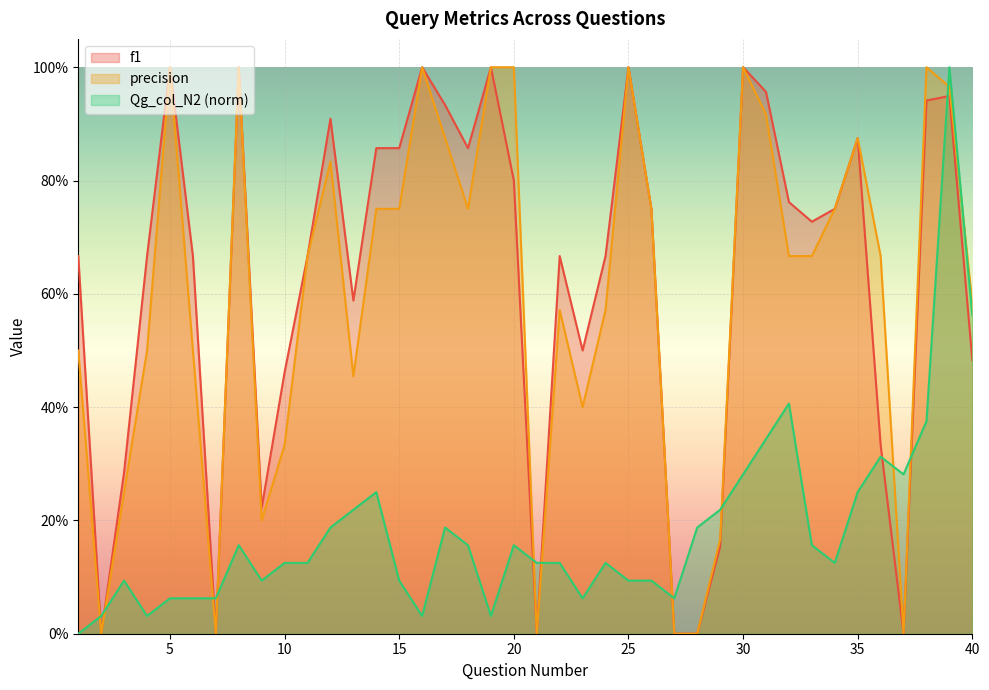

What are all the series names shown in the legend?

f1, precision, Qg_col_N2 (norm)